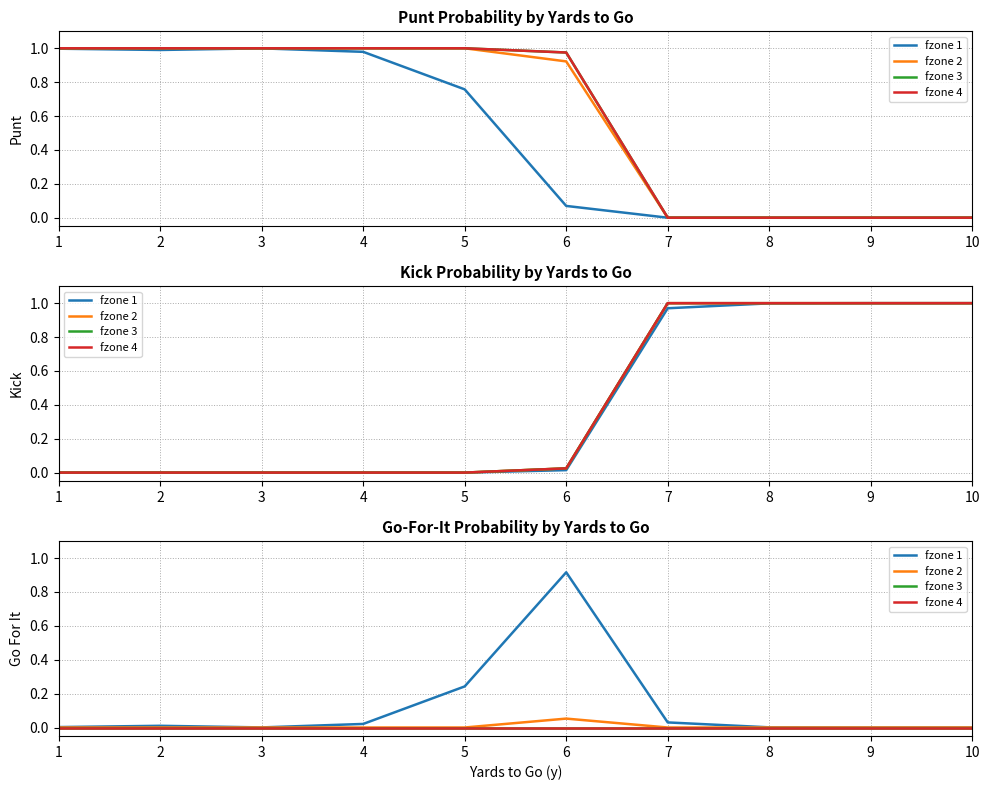

Is the value of fzone 2 at 9 greater than the value of fzone 3 at 4?

No